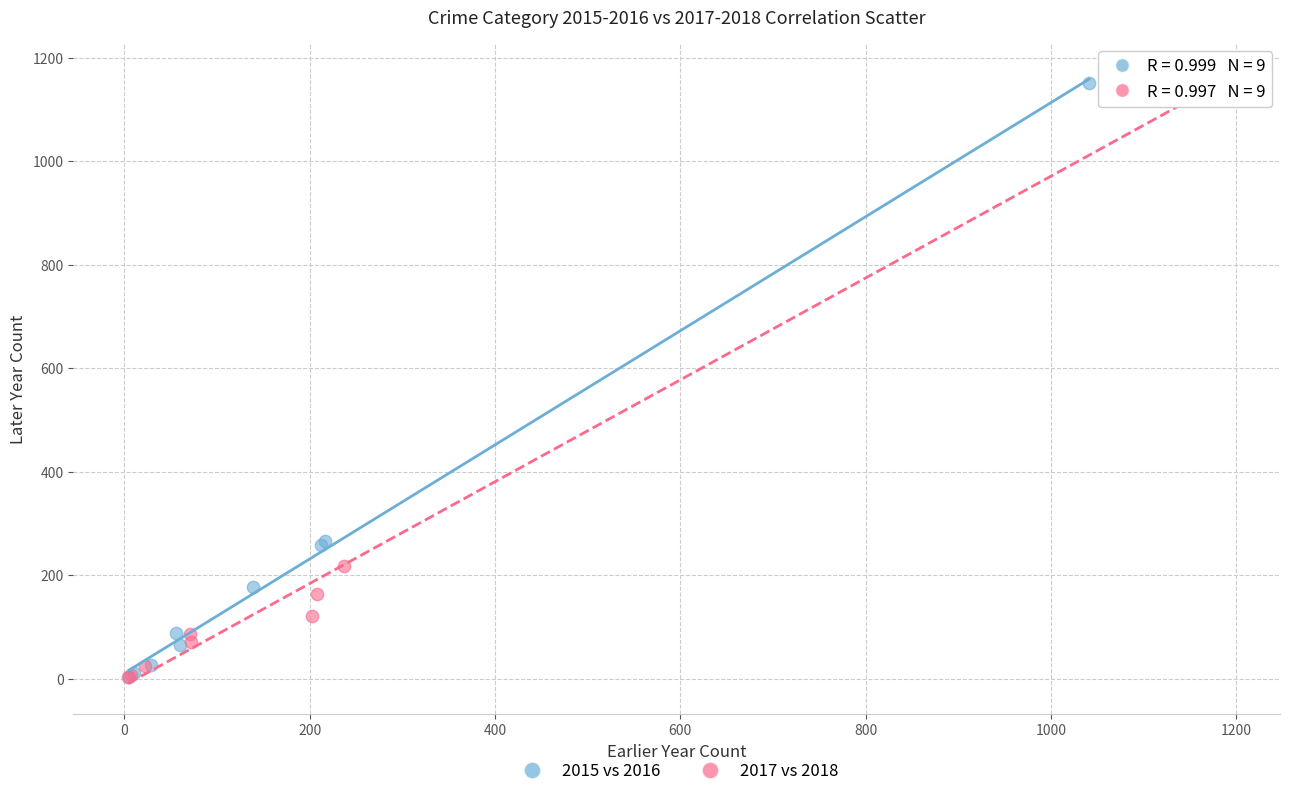

Which series has the largest Y range (max minus min)?

2017 vs 2018